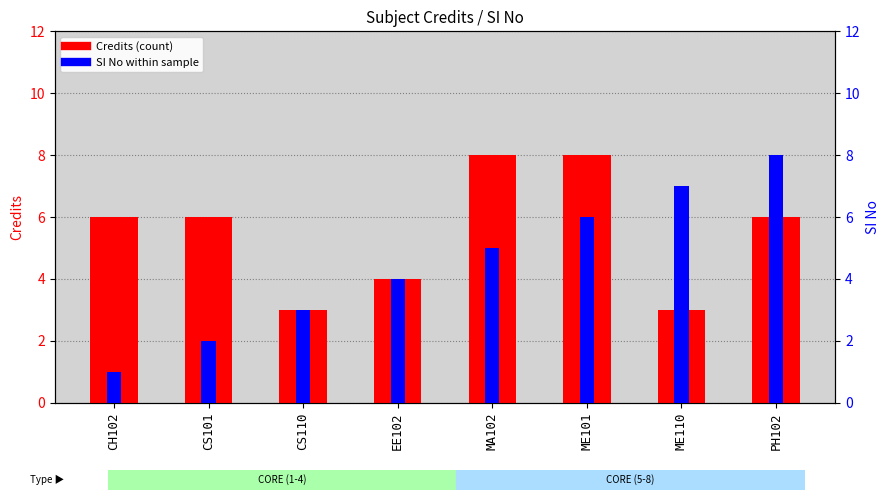

Which series changed the most between CS101 and EE102?

Credits